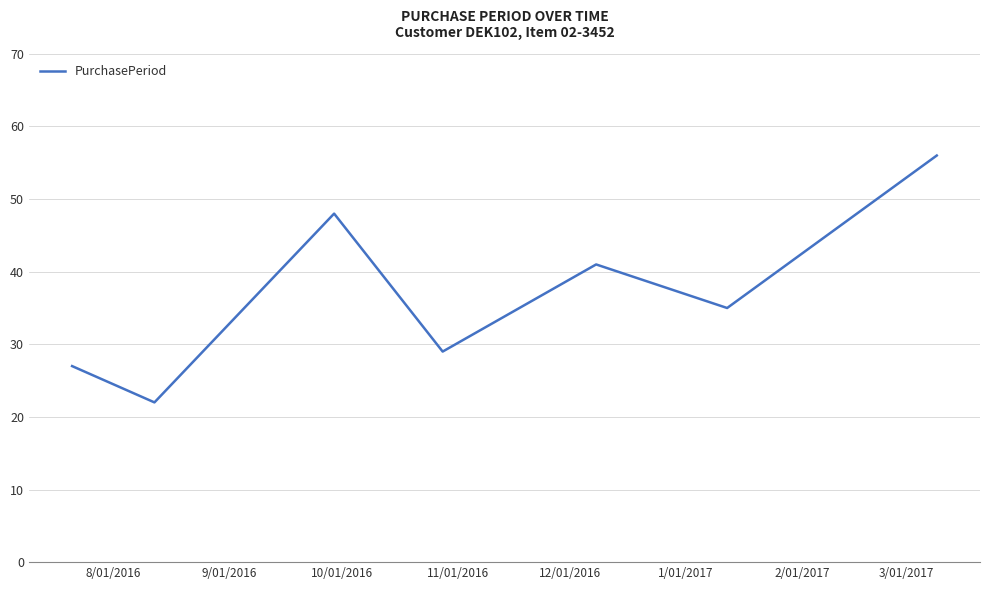

What is the maximum value shown in the chart?

56